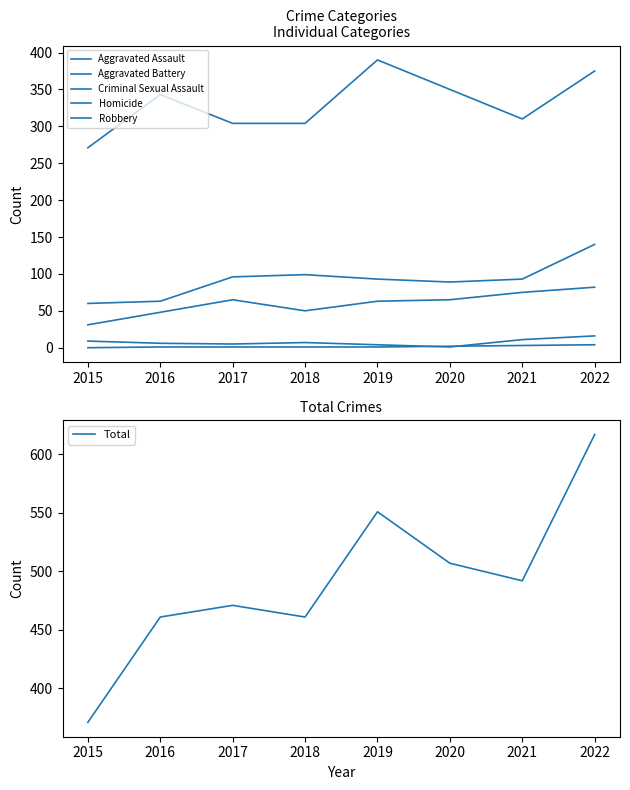

What is the value of the Criminal Sexual Assault point at the 3rd from the left?

5